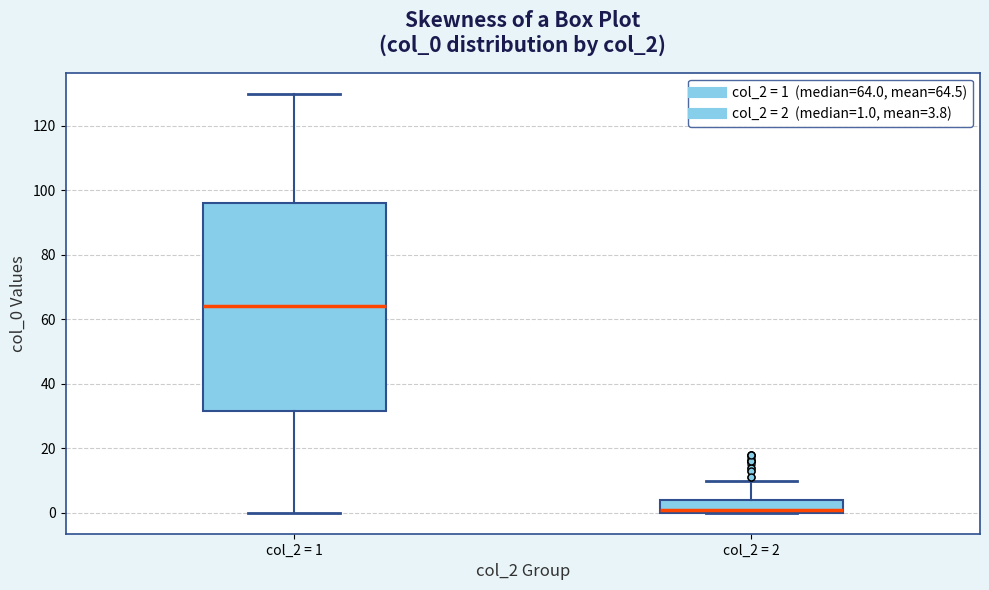

Reading left to right, read every box against the y-axis: the position of its median line, the range the box covers, and the ends of its whiskers. The values are not printed on the chart, so give them approximately, as read against the axis.

col_2 = 1: median 64, box 32 to 96, whiskers 0 to 130
col_2 = 2: median 2, box 0 to 4, whiskers 0 to 10